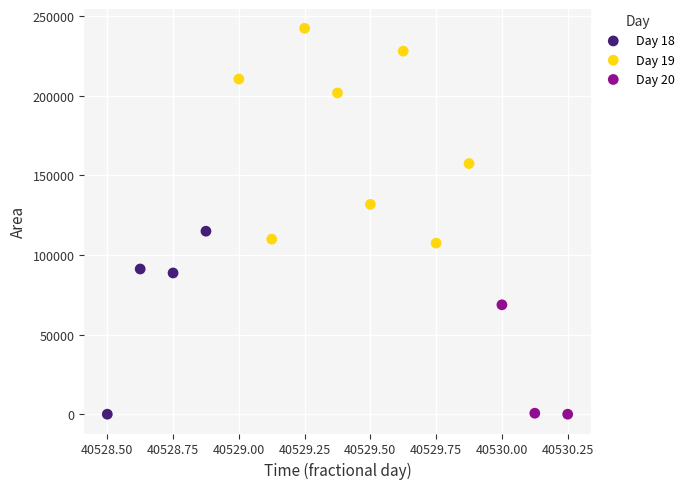

Which series has the widest spread of Y values?

Day 19